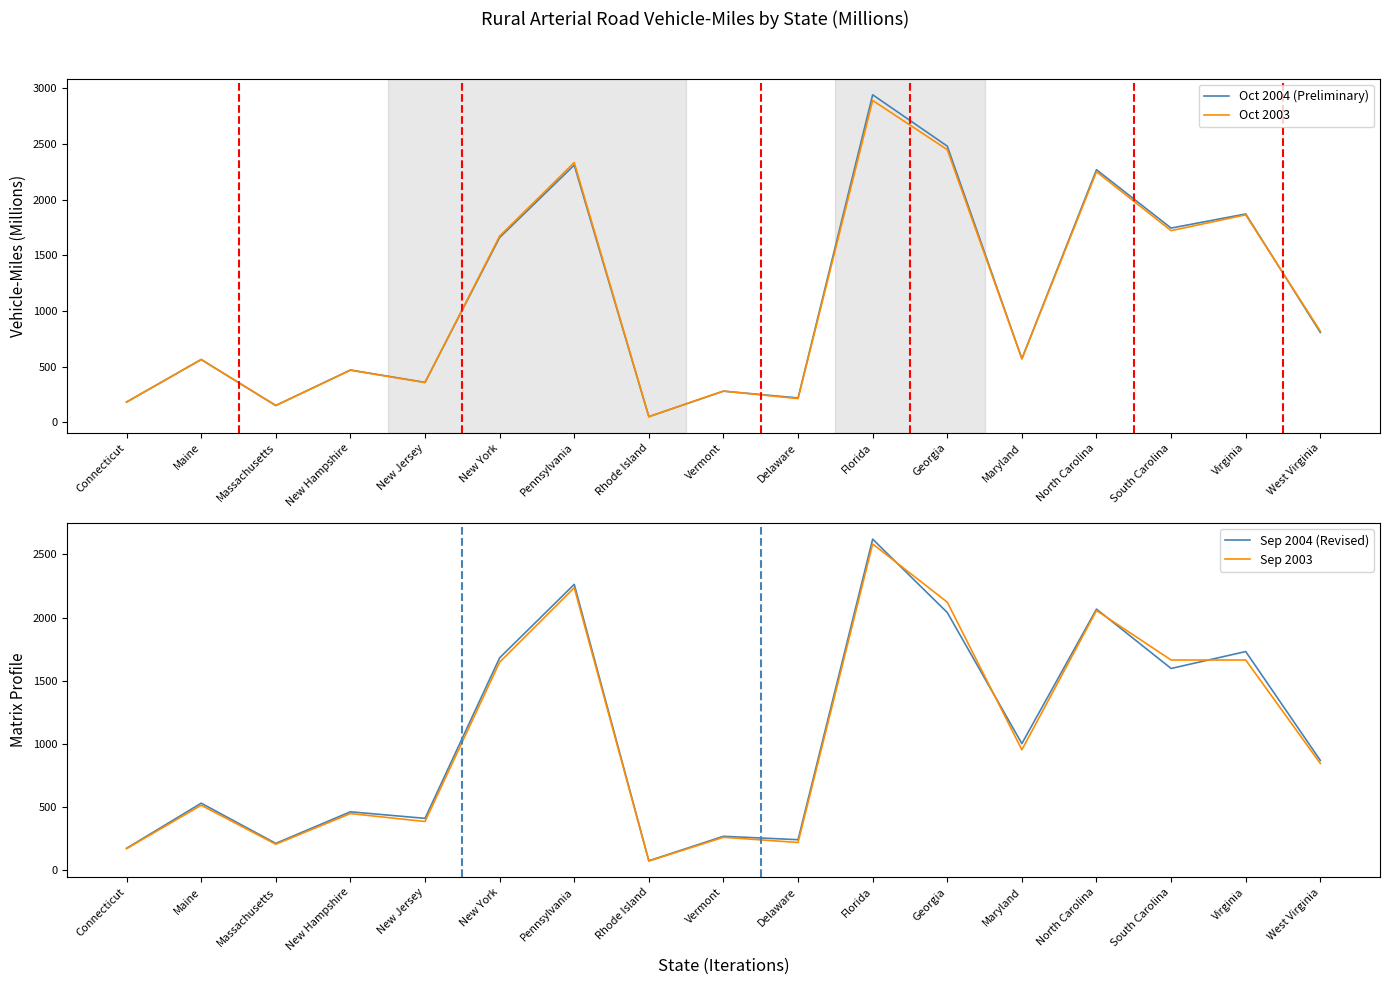

Which series ends up on top after the final intersection of Oct 2003 and Sep 2004 (Revised)?

Sep 2004 (Revised)